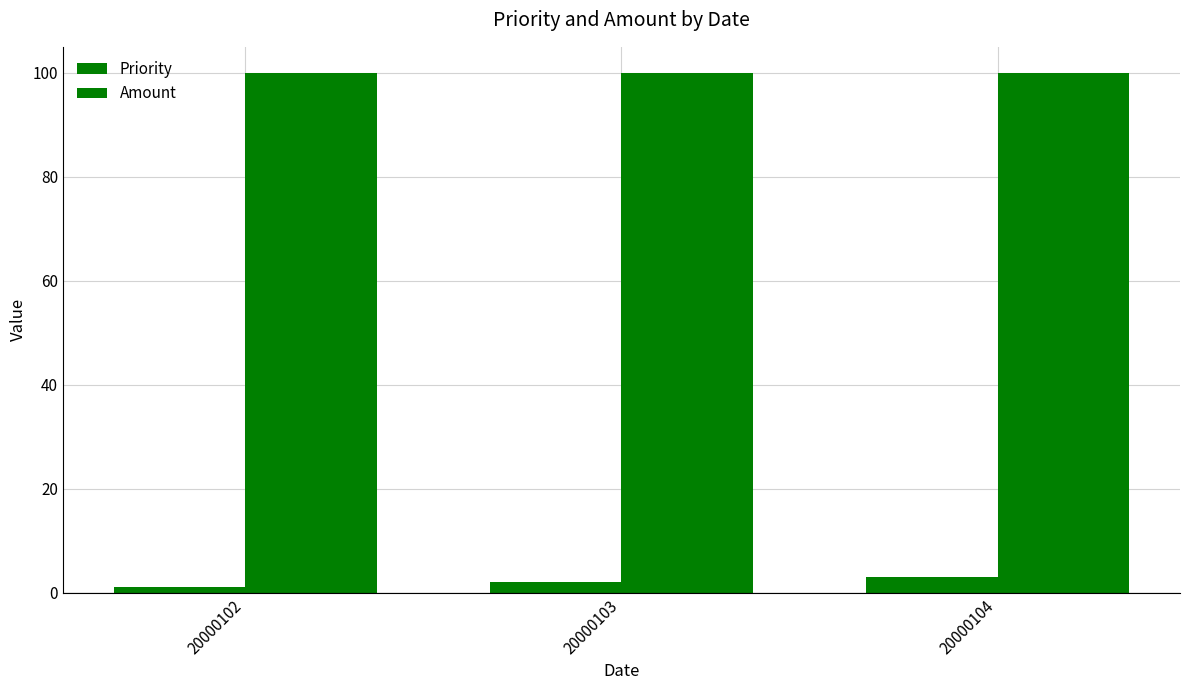

What is the sum of the Priority values at 20000103 and 20000104?

5